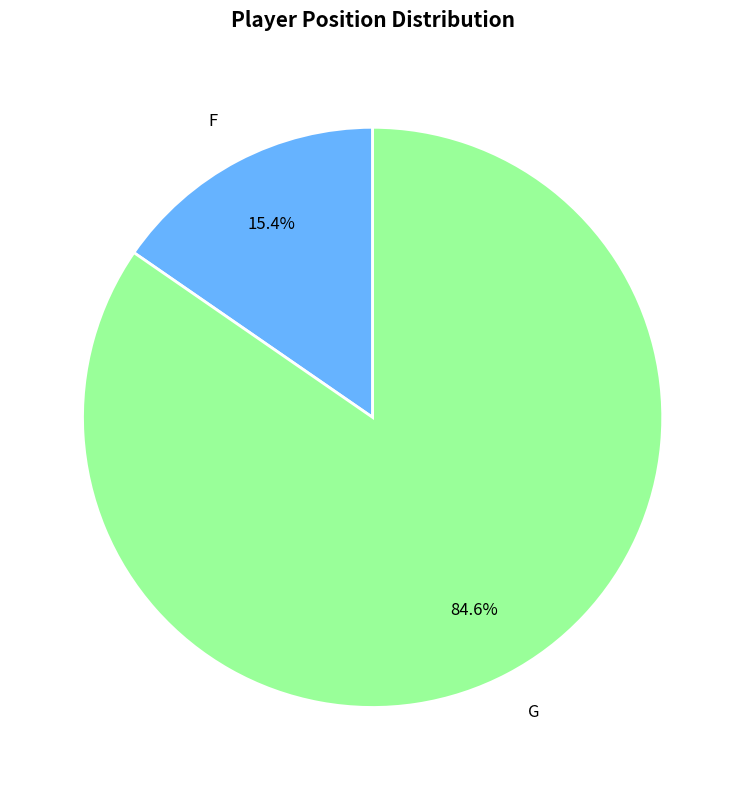

How many slices are in this pie chart?

2